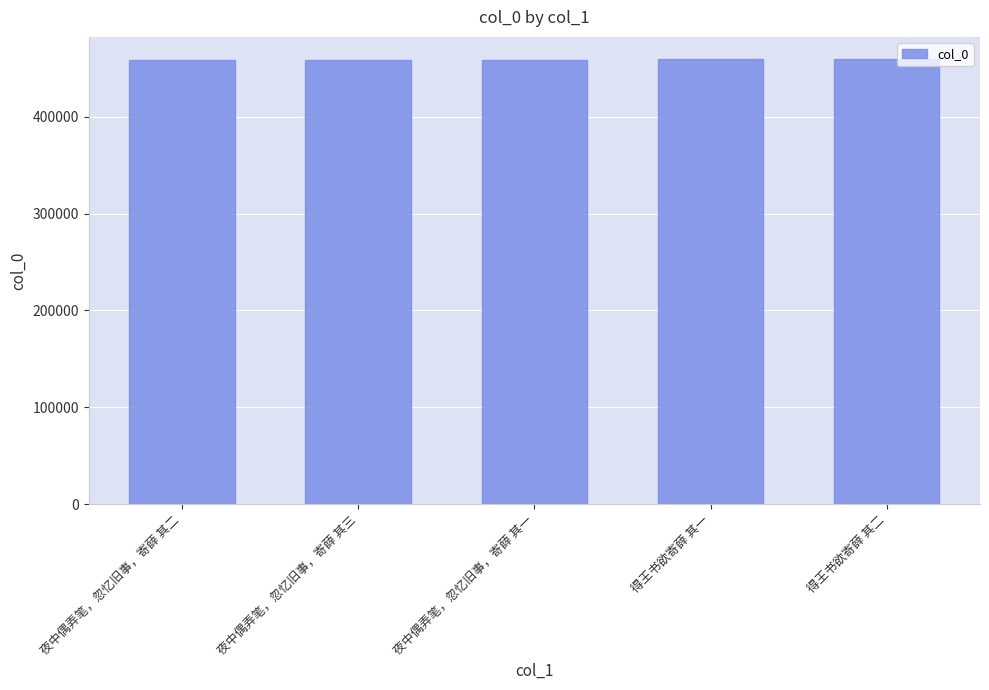

What position from the left is 夜中偶弄笔，忽忆旧事，寄薛 其一?

3